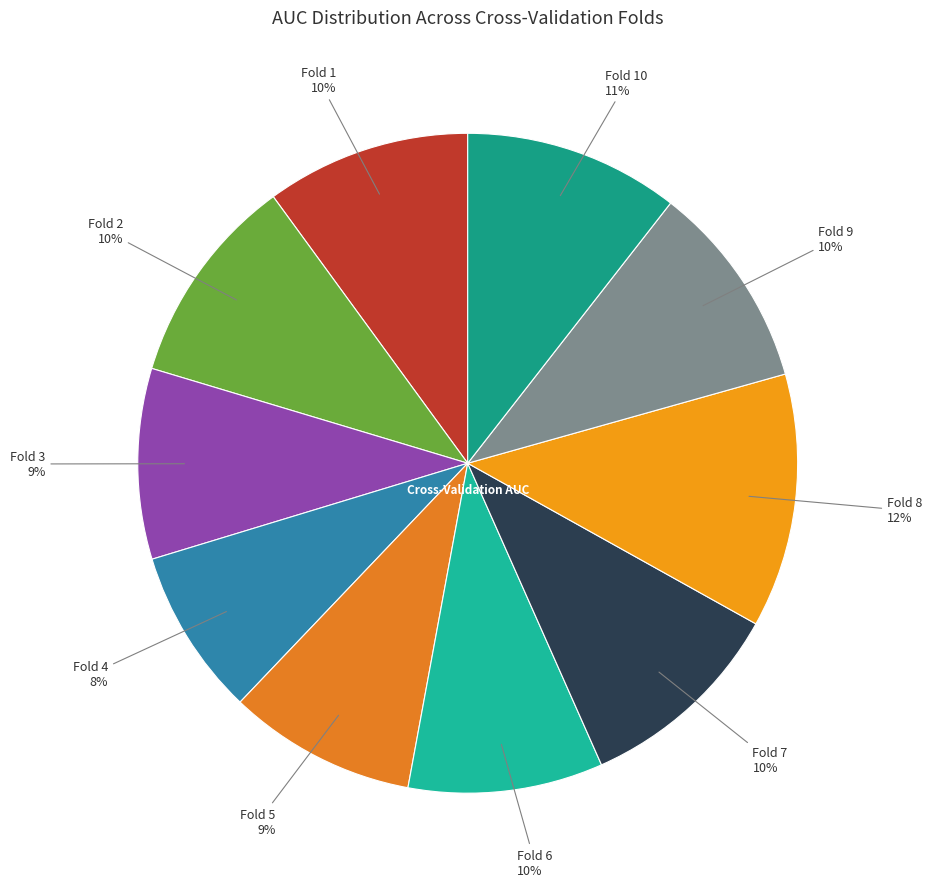

Which slice is the smallest?

Fold 4